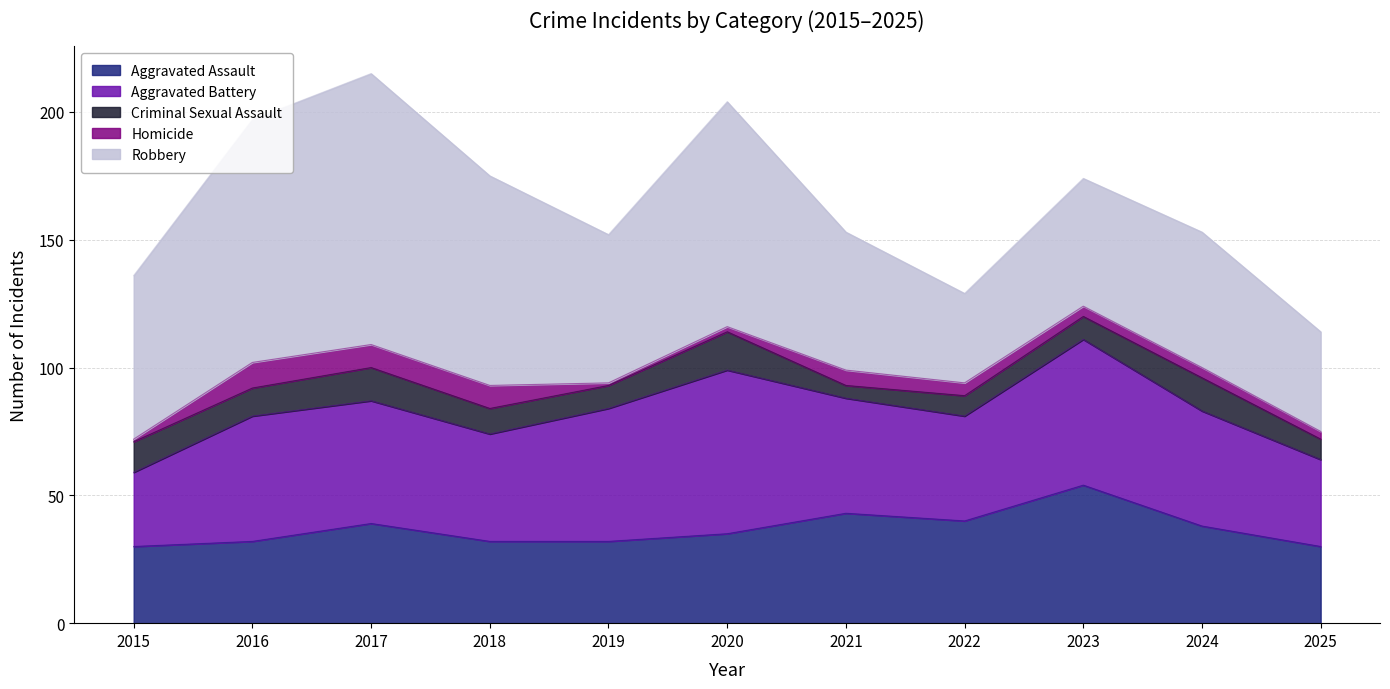

The value of Robbery at 2024 is 14. True or false?

False